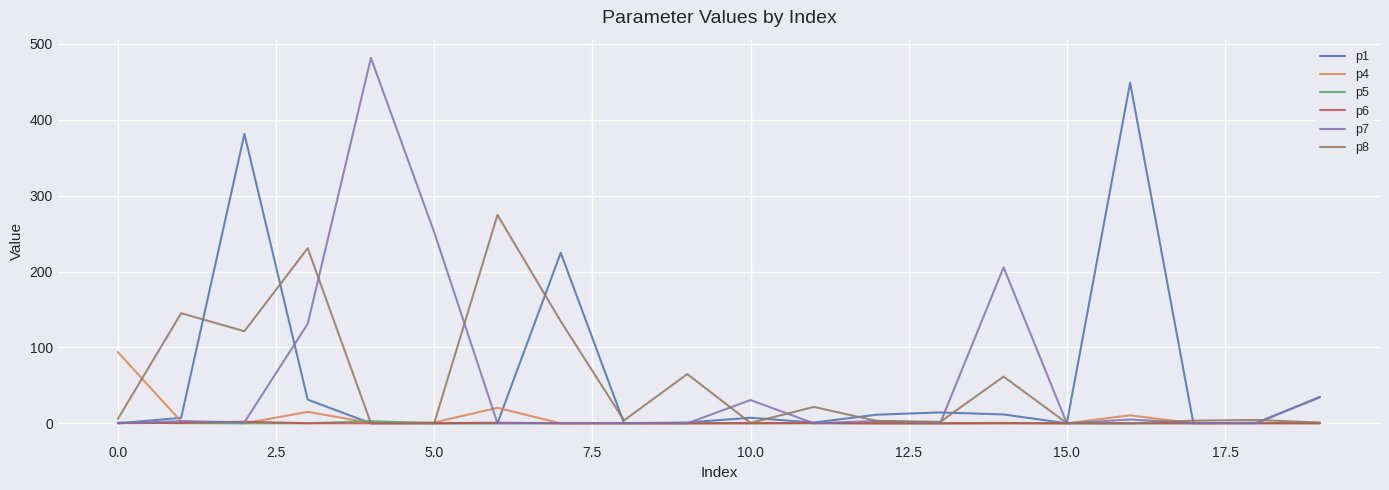

What is the greatest value displayed?

481.5